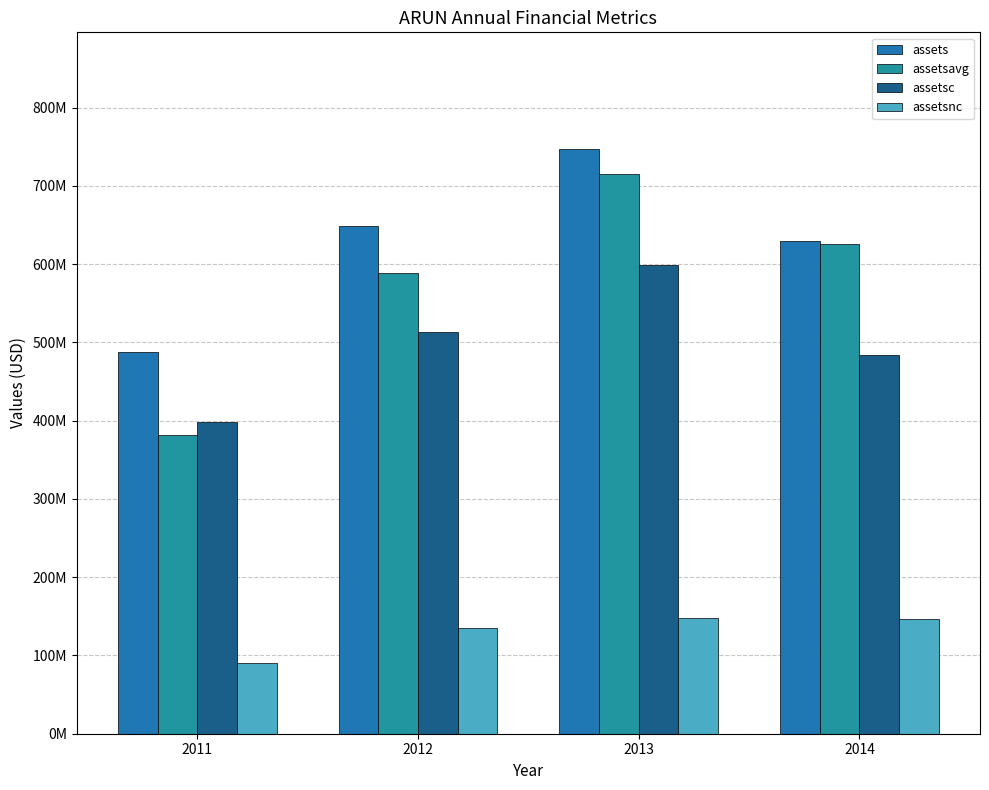

Which series has the widest spread of values?

assetsavg